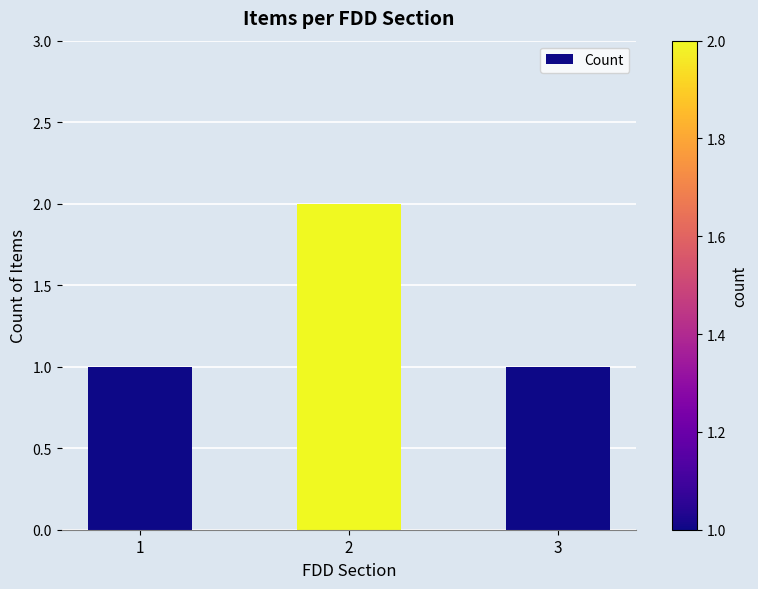

The value at 3 is 0. True or false?

False